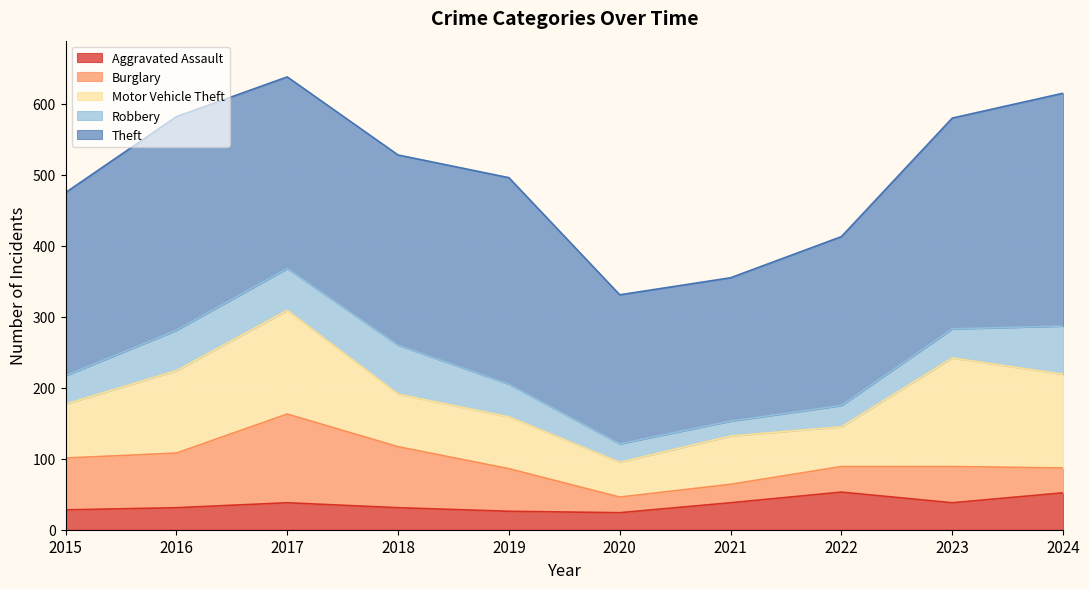

Rank the series by their maximum value, from lowest to highest.

Aggravated Assault, Robbery, Burglary, Motor Vehicle Theft, Theft